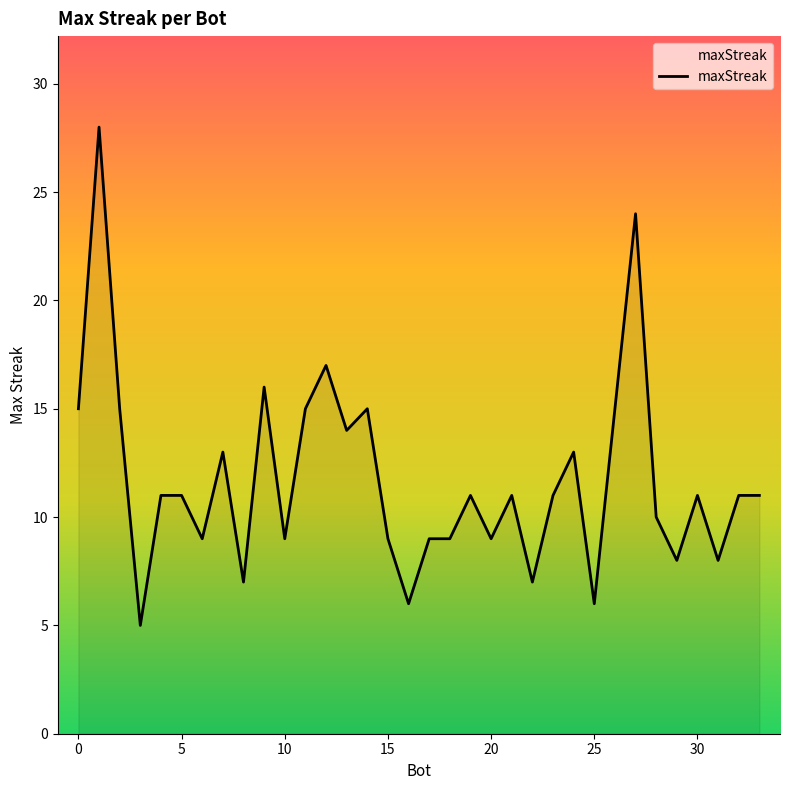

What is the difference between the maximum and minimum values?

23